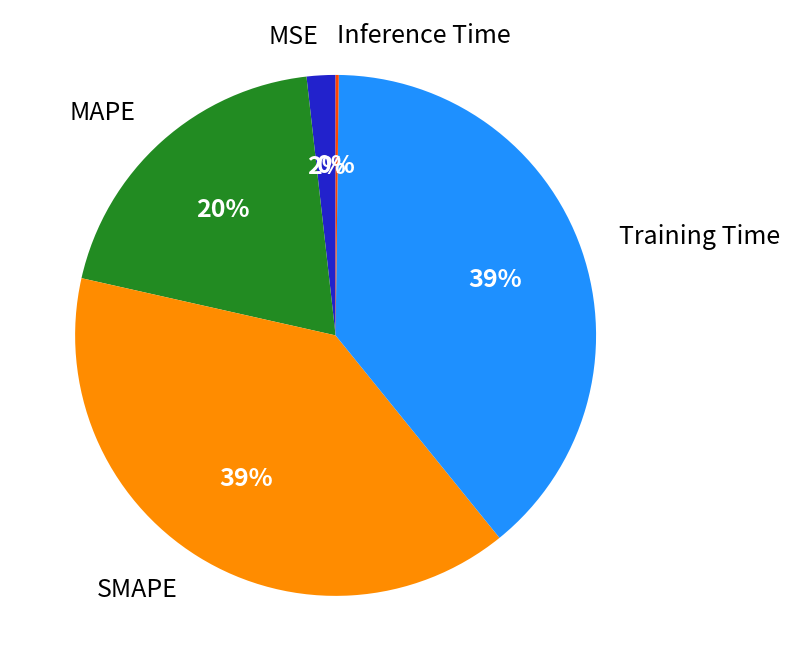

Is it true that Training Time is 47% of the pie?

False